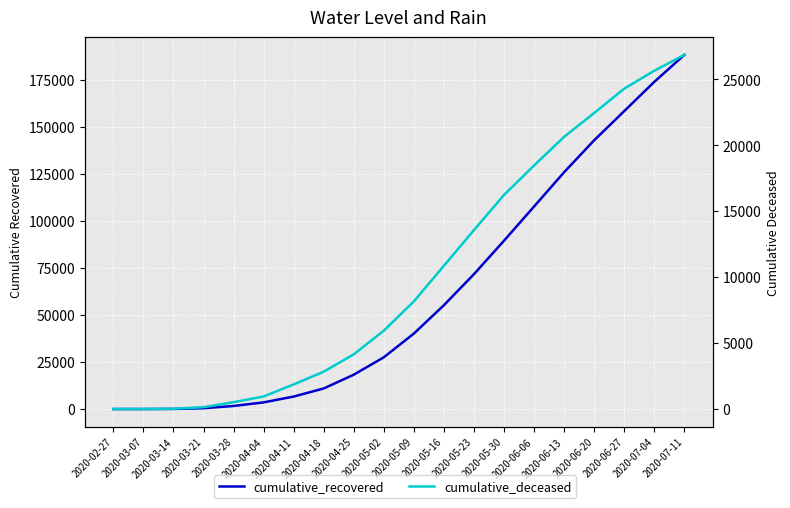

Is the value of cumulative_recovered at 2020-05-02 greater than the value of cumulative_deceased at 2020-07-04?

Yes